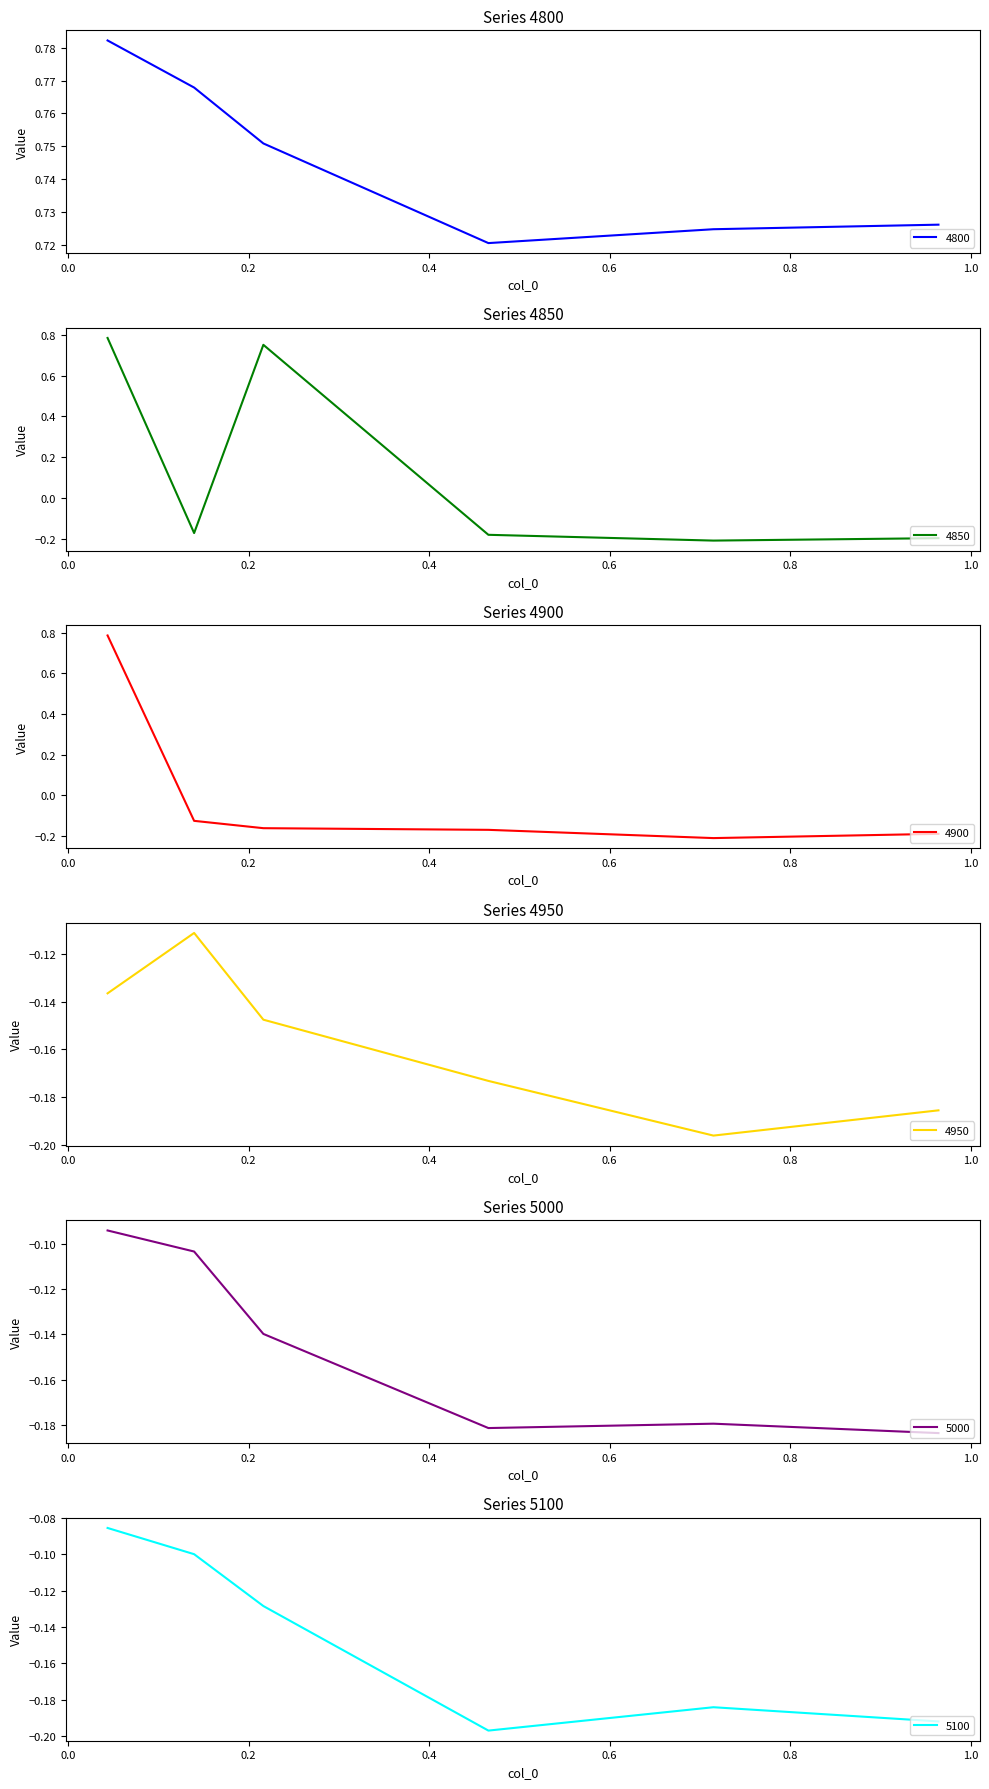

Which series has the largest range (max minus min)?

4900